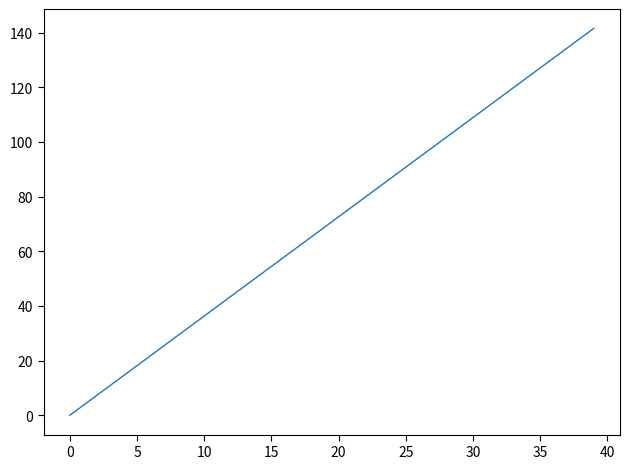

What is the maximum value shown in the chart?

141.6